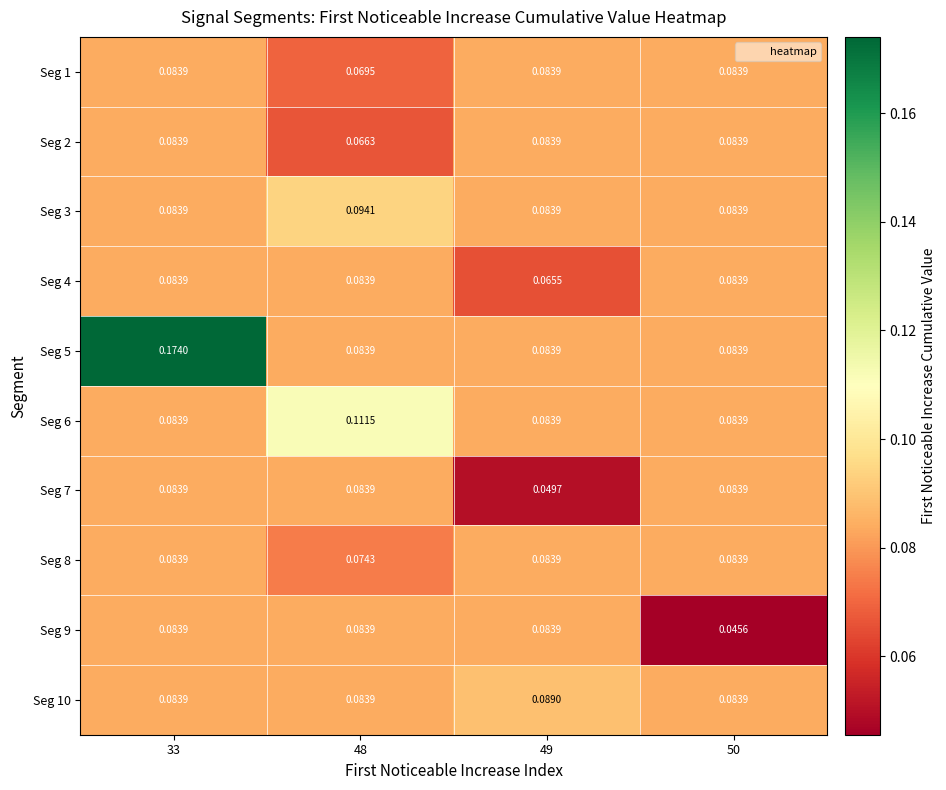

Reading right to left, extract all data points from this chart.

row_0: 0.1	0.1	0.1	0.1
row_1: 0.1	0.1	0.1	0.1
row_2: 0.1	0.1	0.1	0.1
row_3: 0.1	0.1	0.1	0.1
row_4: 0.1	0.1	0.1	0.2
row_5: 0.1	0.1	0.1	0.1
row_6: 0.1	0.0	0.1	0.1
row_7: 0.1	0.1	0.1	0.1
row_8: 0.0	0.1	0.1	0.1
row_9: 0.1	0.1	0.1	0.1